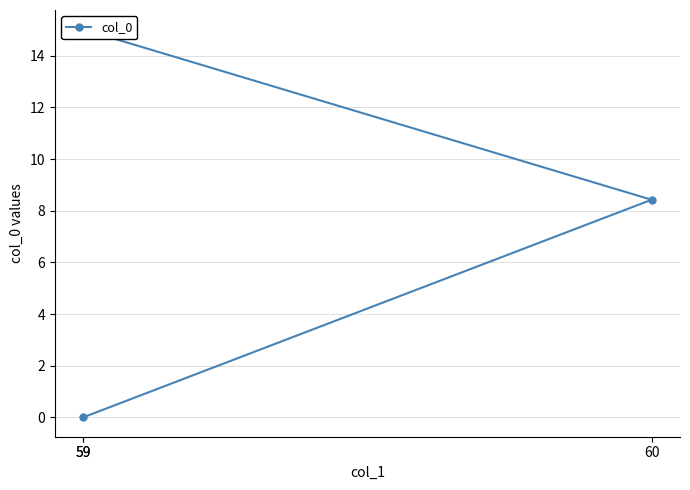

Reading right to left, extract all data points from this chart.

15.0	8.4	0.0